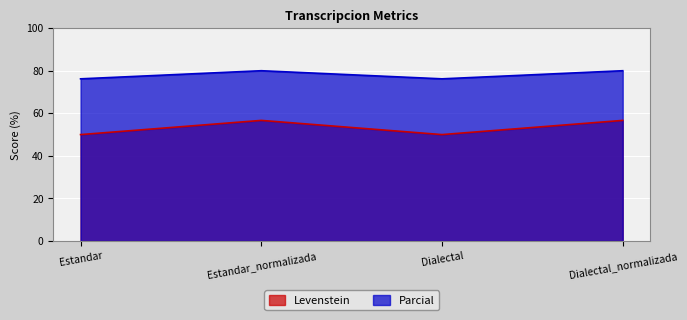

What is the difference between the highest and lowest values at Dialectal_normalizada?

23.3